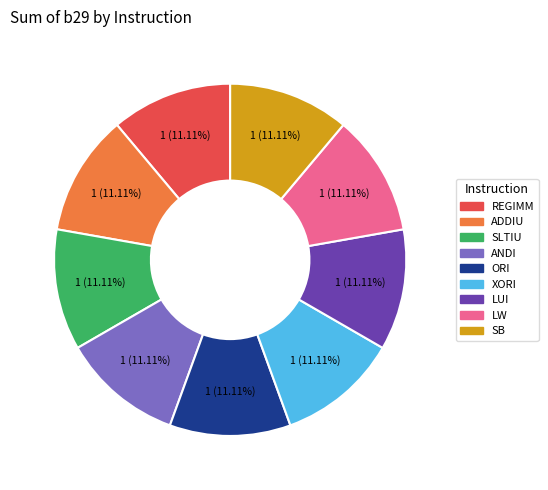

Is the sum of REGIMM and SB greater than half?

No